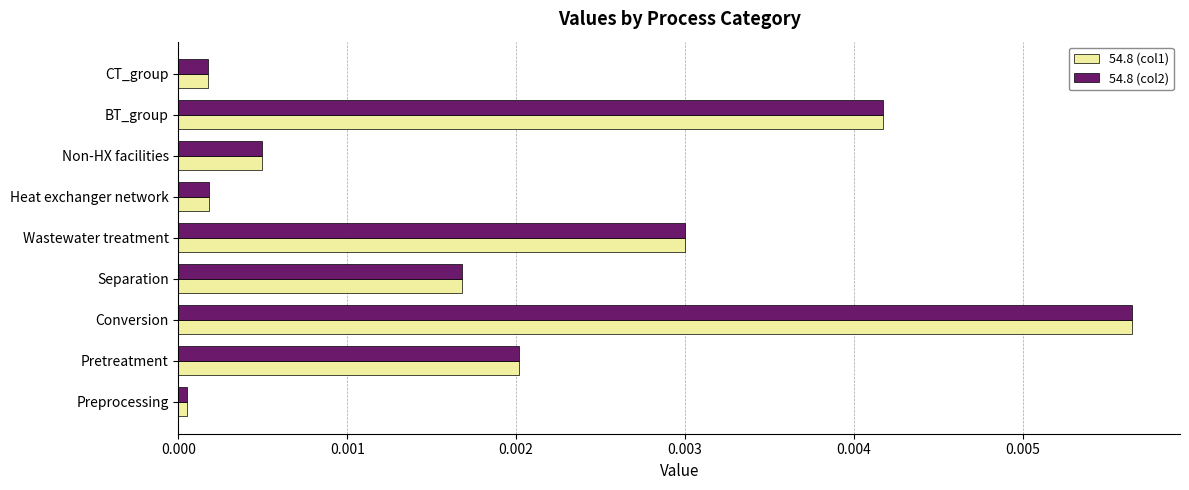

At which label does 54.8 (col2) reach its peak?

Conversion